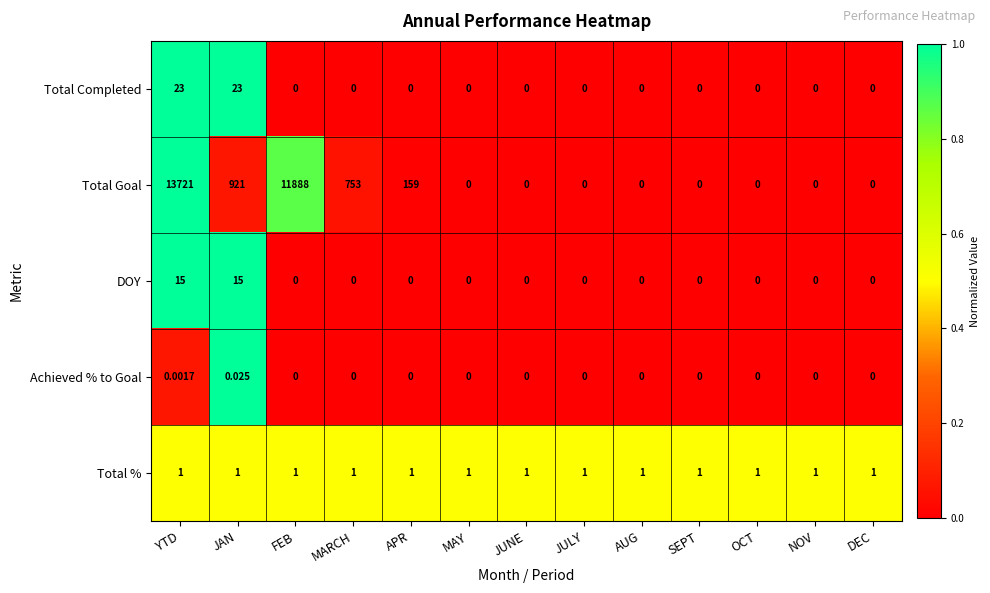

Rank the series by their maximum value, from lowest to highest.

Achieved % to Goal, Total %, DOY, Total Completed, Total Goal